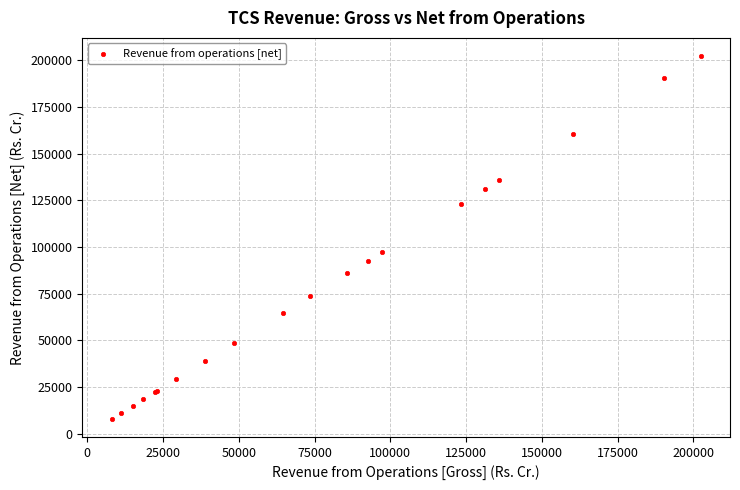

What Y value in the scatter plot is closest to 105205?

97356.0